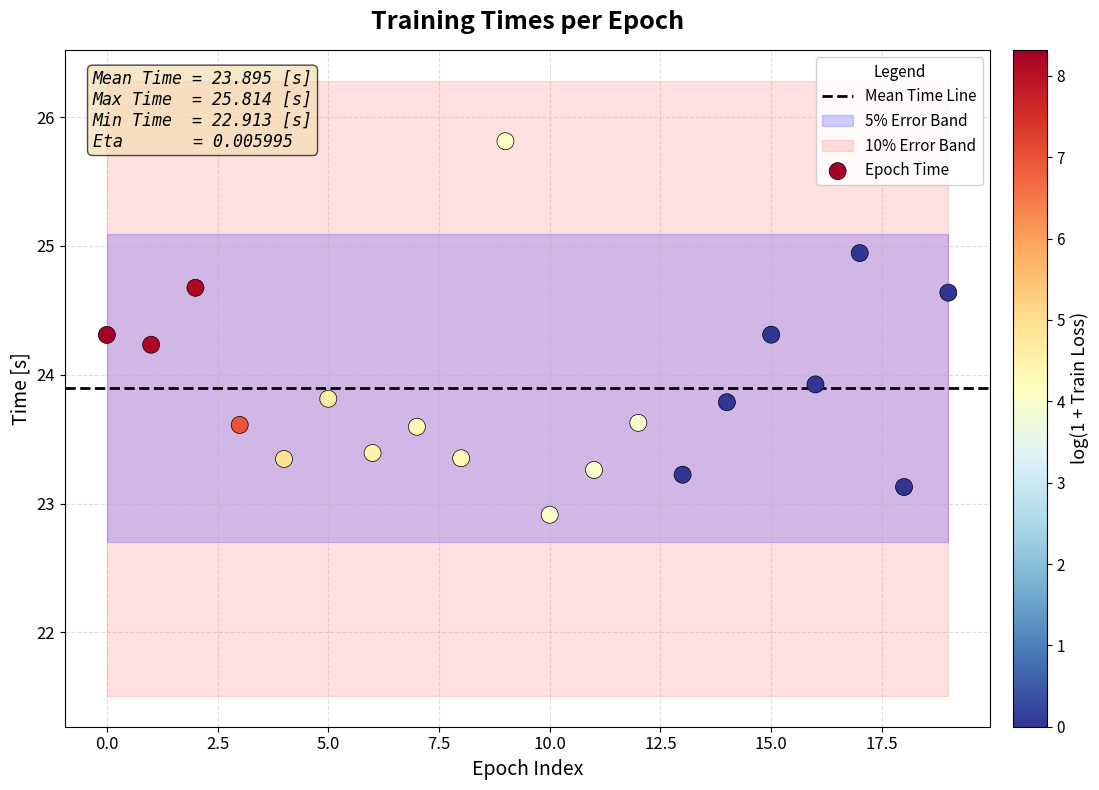

What Y value in the scatter plot is closest to 24?

23.9